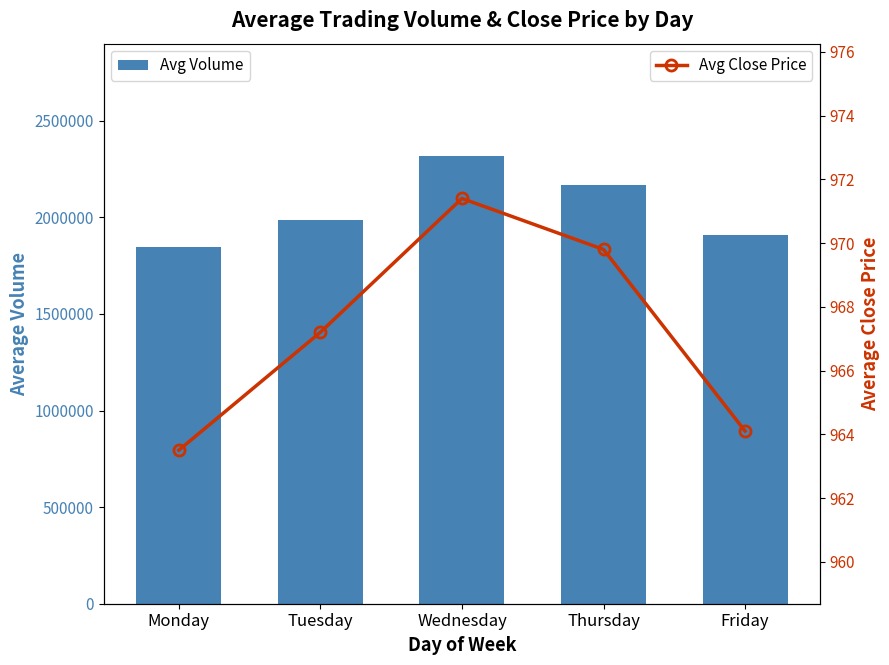

List the series in order of their overall mean, highest first.

Avg Volume, Avg Close Price